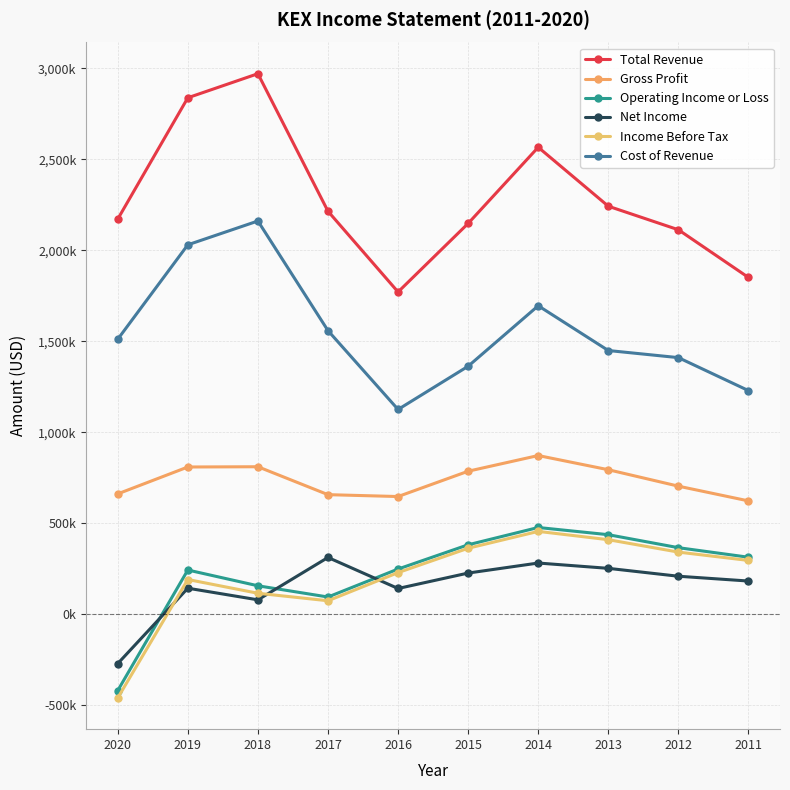

Does the chart have visible grid lines?

Yes